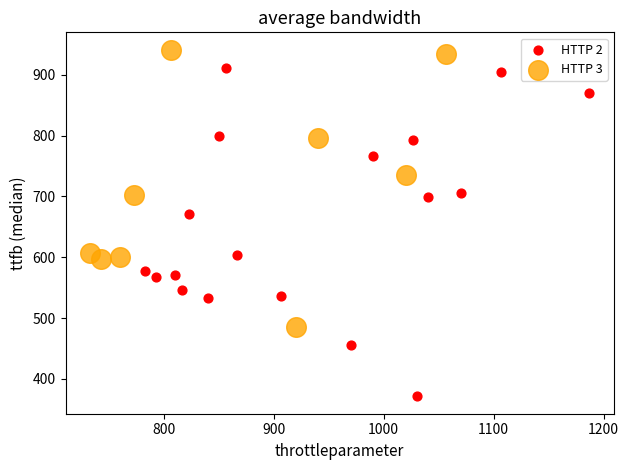

Which series reaches the minimum Y coordinate?

HTTP 2